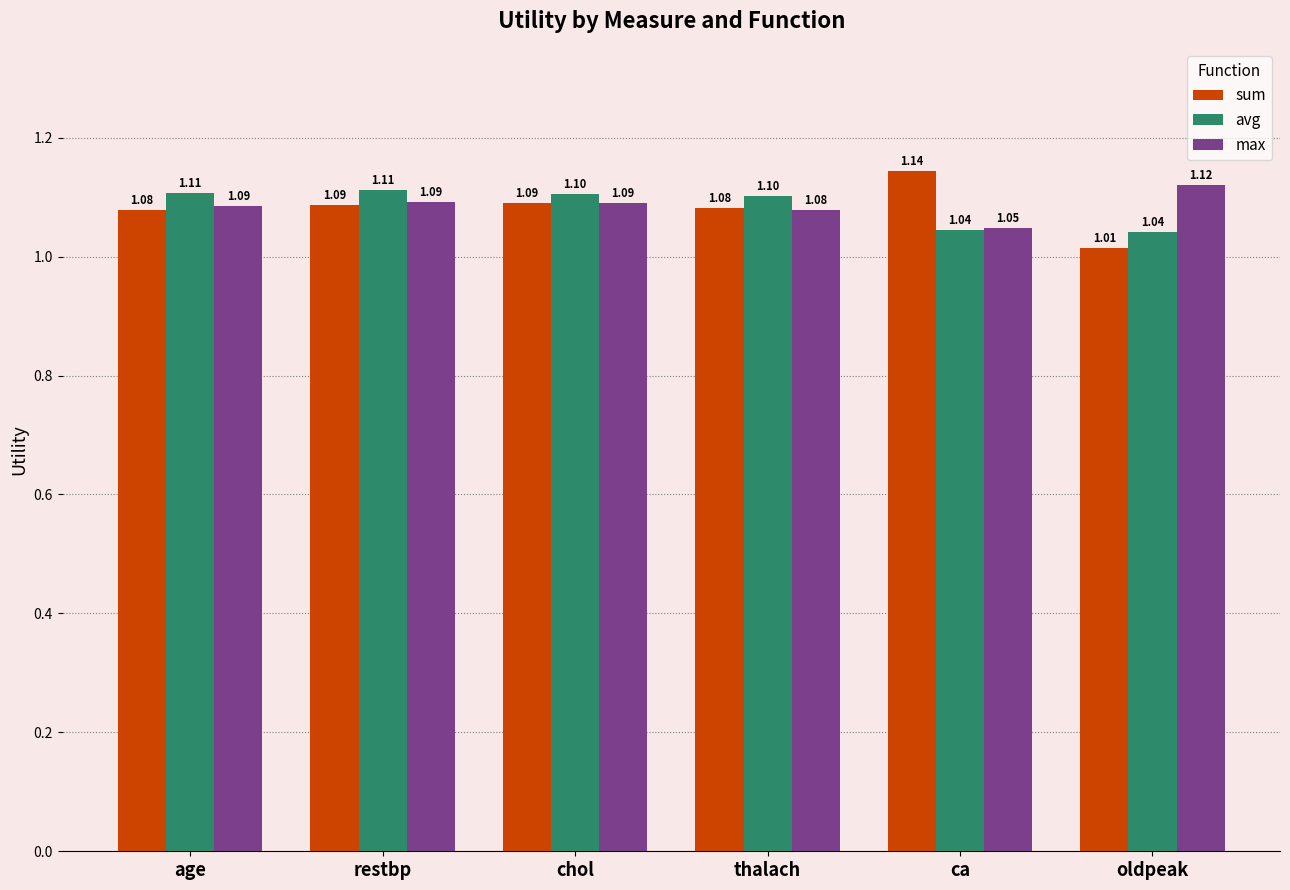

How many groups of bars are there?

6